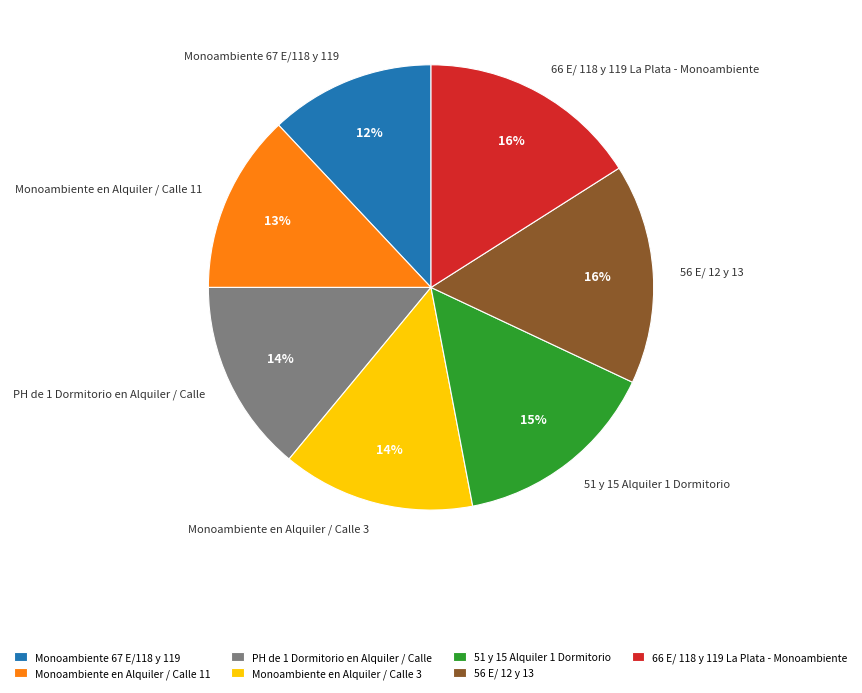

Count the number of slices in the pie.

7